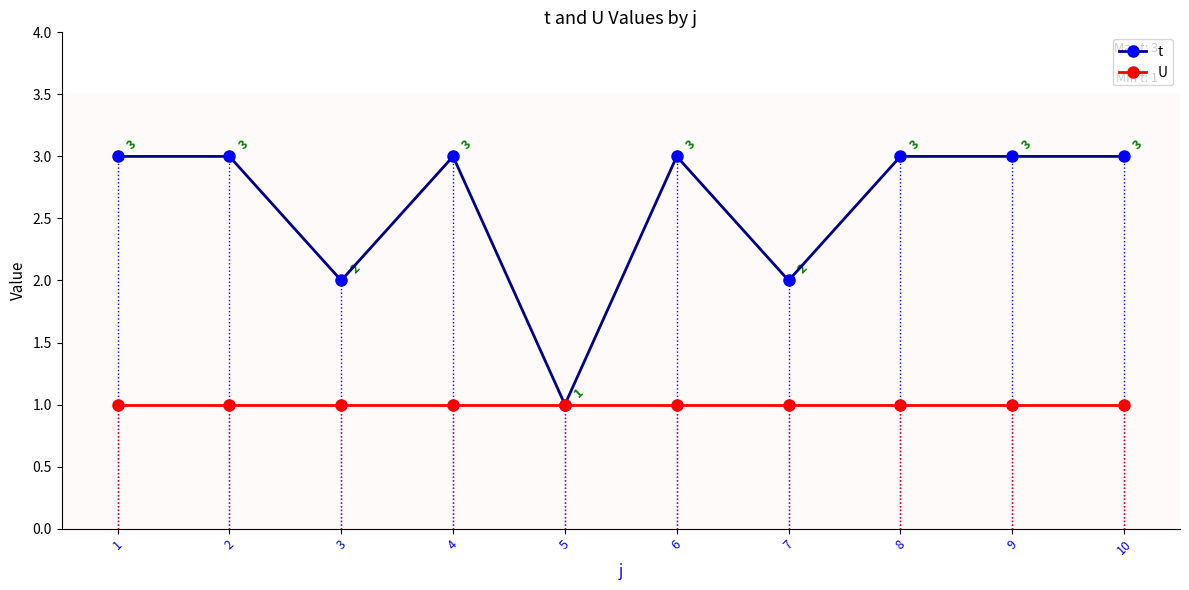

Is the value of t at 6 greater than the value of U at 9?

Yes